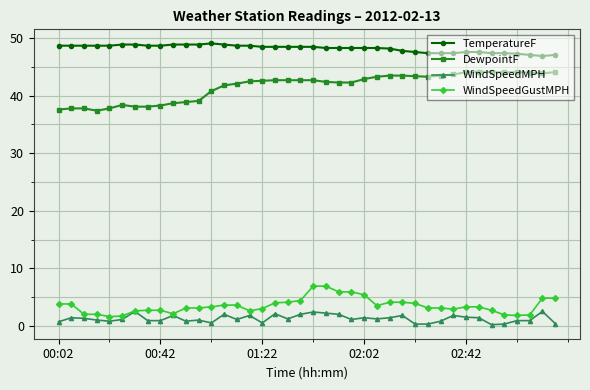

What is the maximum value shown in the chart?

49.1